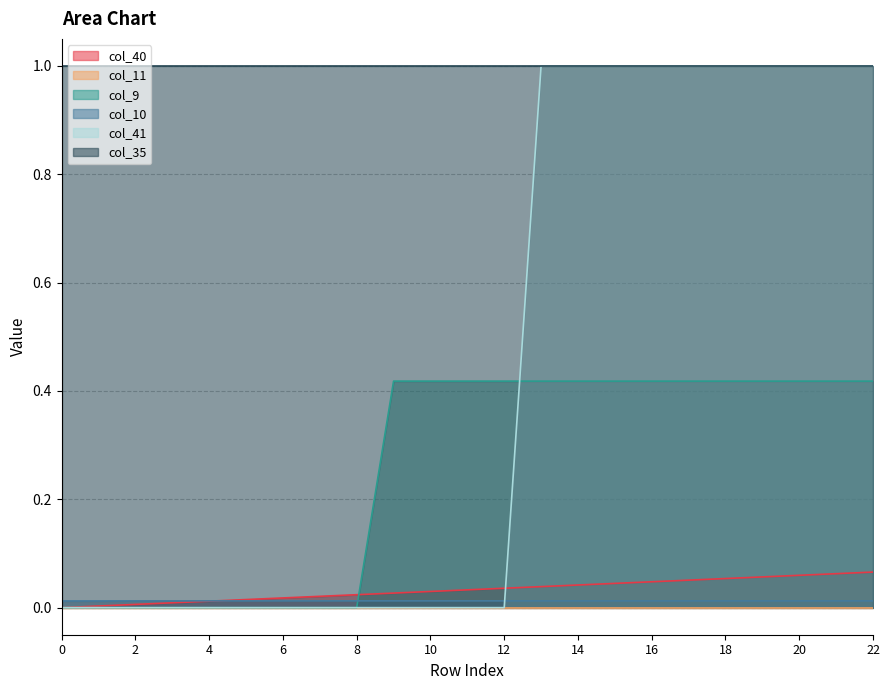

Which series has the largest total across all categories?

col_35